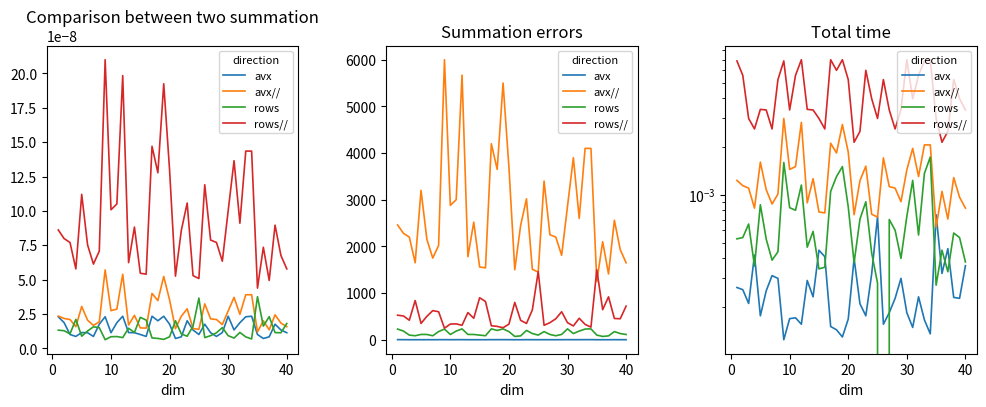

Where is avx nearest to the value 0?

8